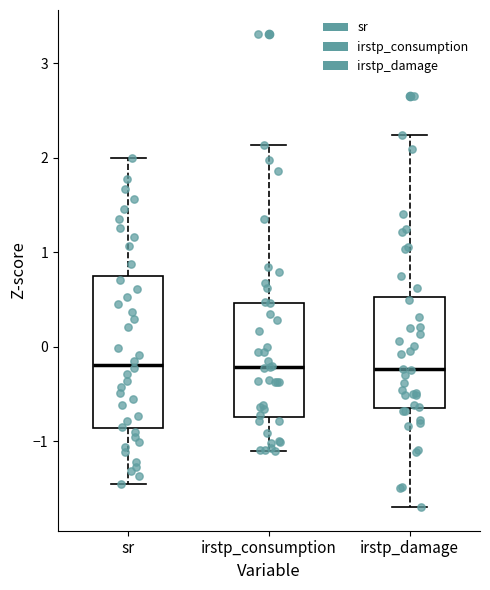

Reading left to right, transcribe this box plot: for each box, give where its median line is, the range the box spans, and where its two whiskers end, as read against the y-axis. The values are not printed on the chart, so give them approximately, as read against the axis.

sr: median -0.2, box -0.9 to 0.7, whiskers -1.5 to 2.0
irstp_consumption: median -0.2, box -0.7 to 0.5, whiskers -1.1 to 2.1
irstp_damage: median -0.2, box -0.6 to 0.5, whiskers -1.7 to 2.2